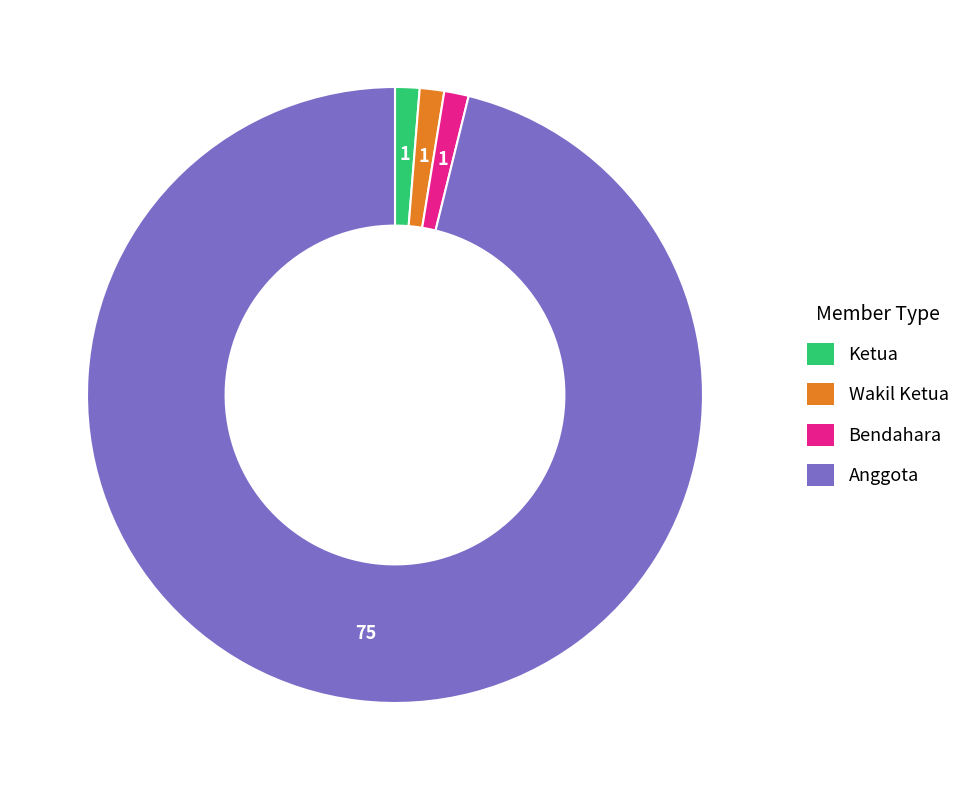

Is the sum of Wakil Ketua and Bendahara greater than half?

No